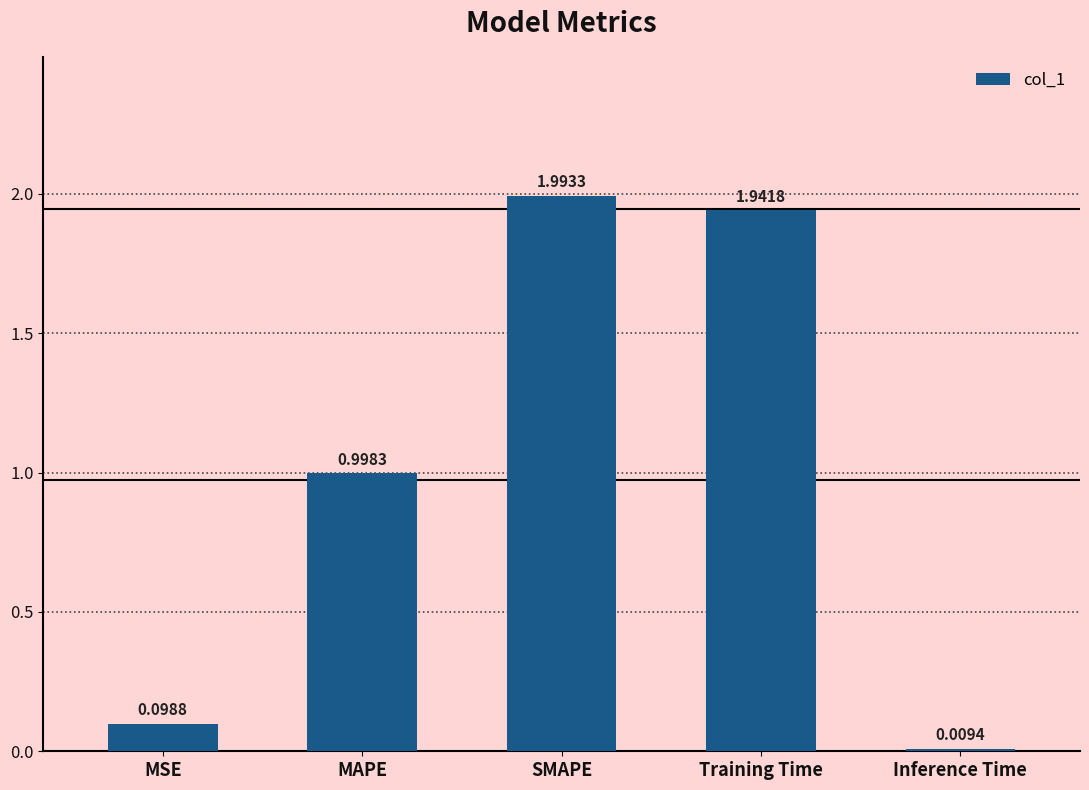

What is the greatest value displayed?

2.0